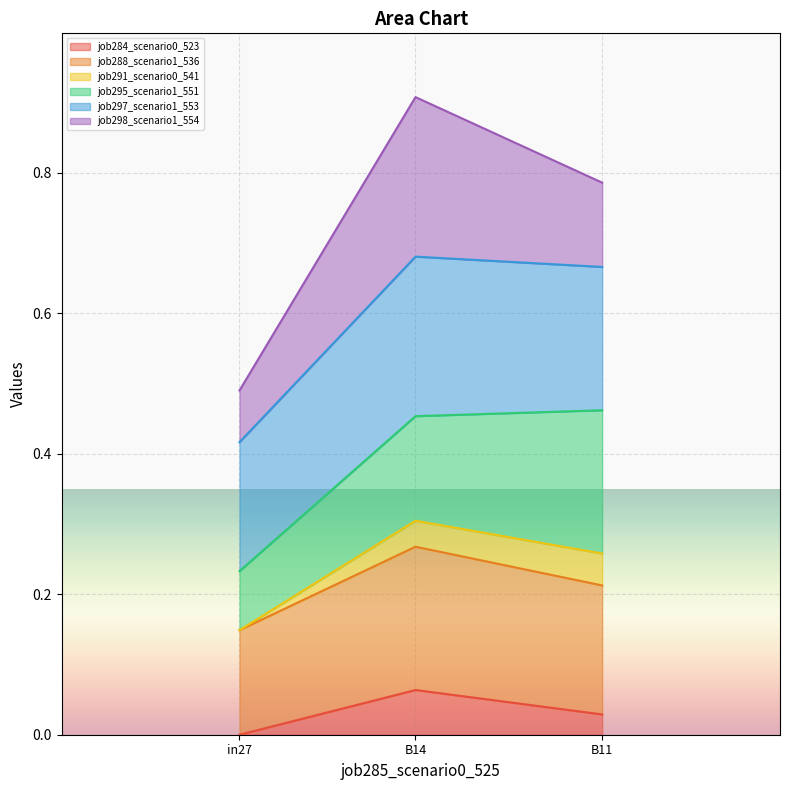

At which category is the sum across all series the highest?

B14